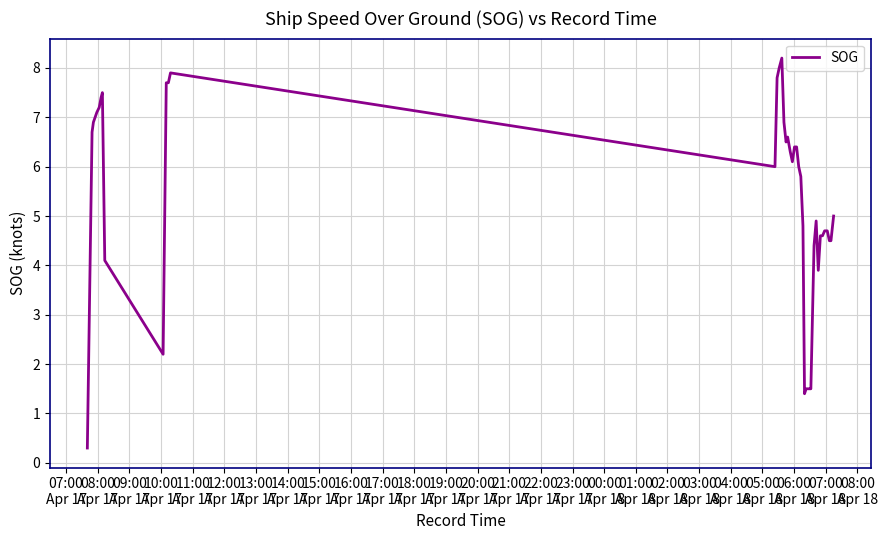

What is the maximum value shown in the chart?

8.2